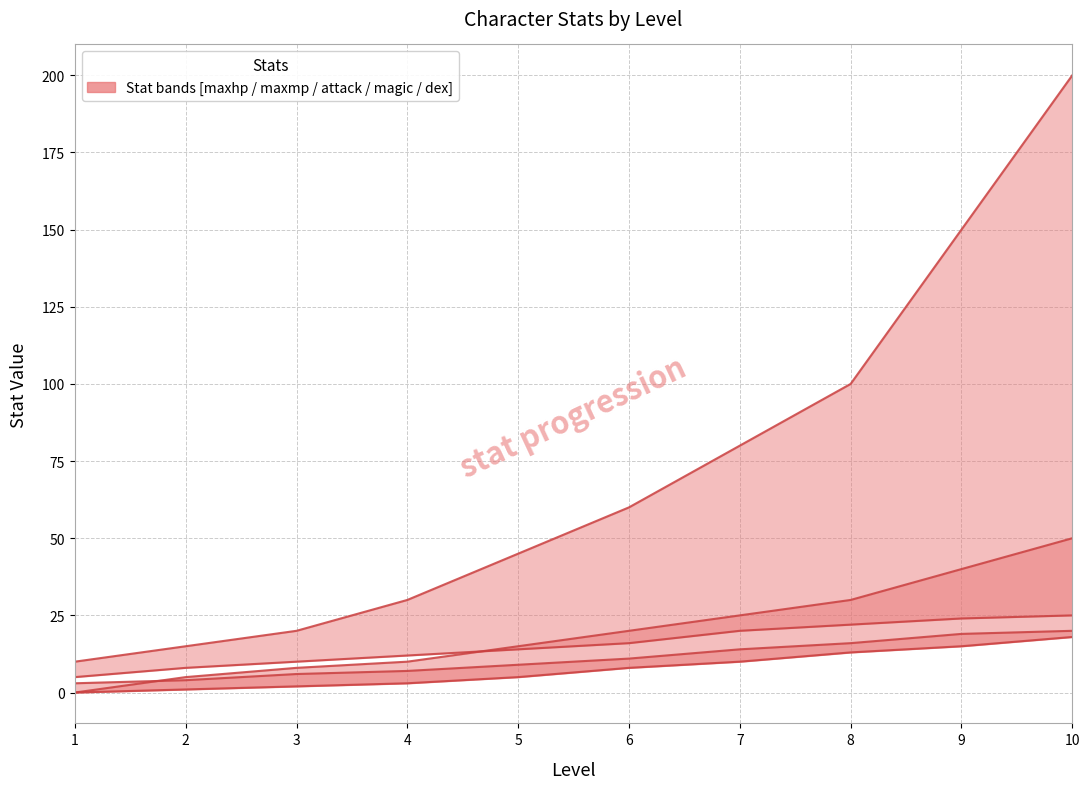

How many distinct data groups are displayed?

5